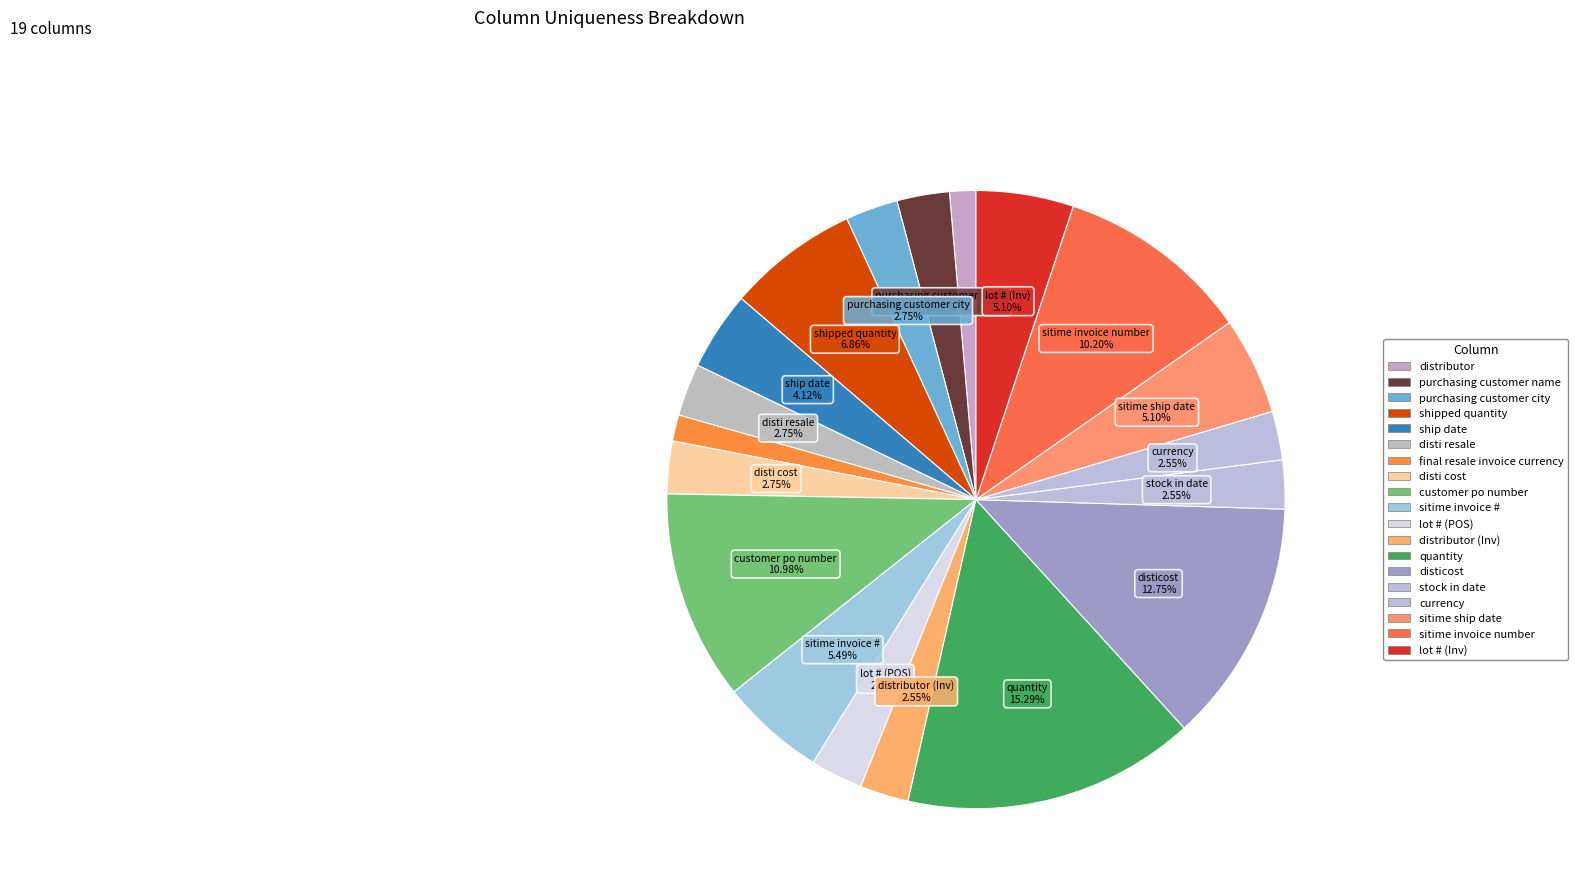

Which slice is the smallest?

distributor